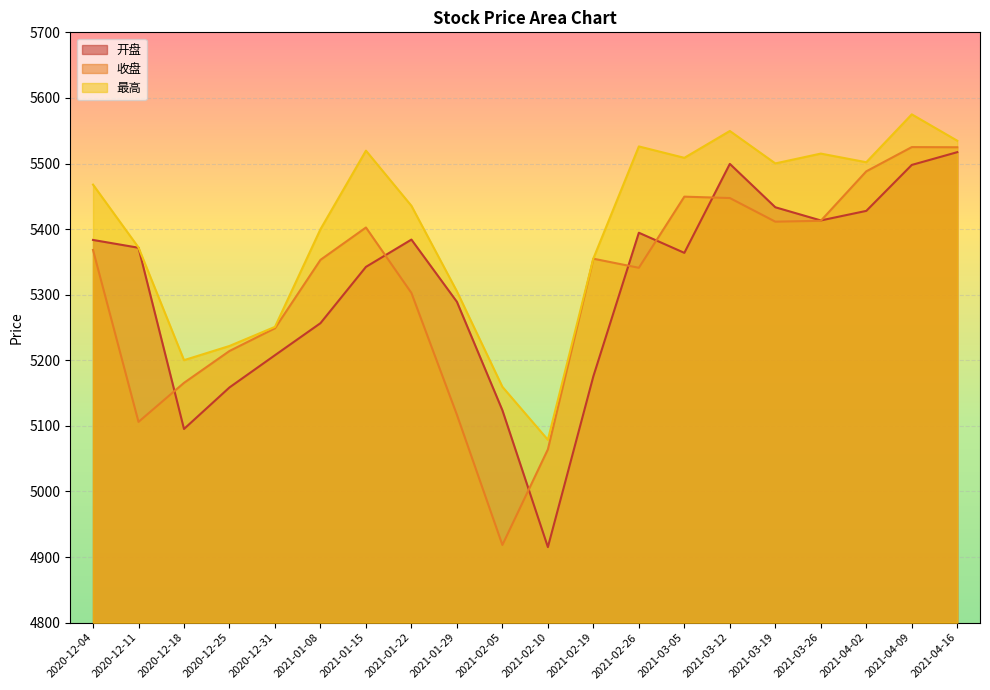

Which has a higher value, 2020-12-11 or 2021-02-10?

2020-12-11